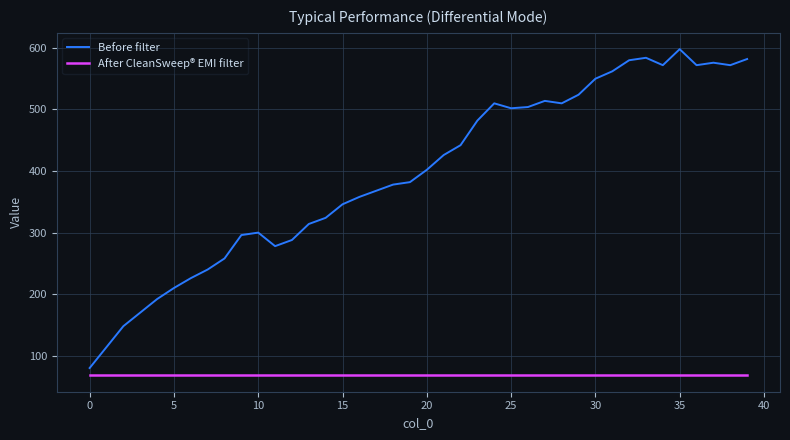

Which series has the largest total across all categories?

Before filter